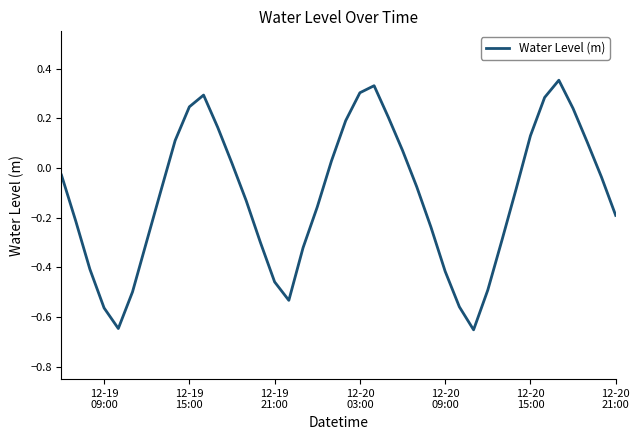

What is the difference between the maximum and minimum values?

1.0